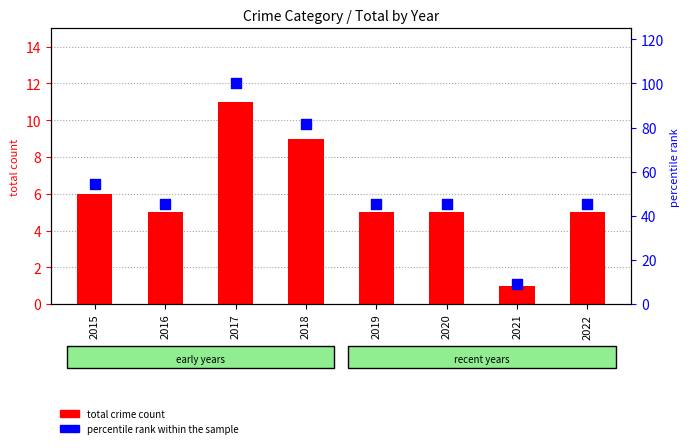

Which series contains the highest Y value?

percentile rank within the sample